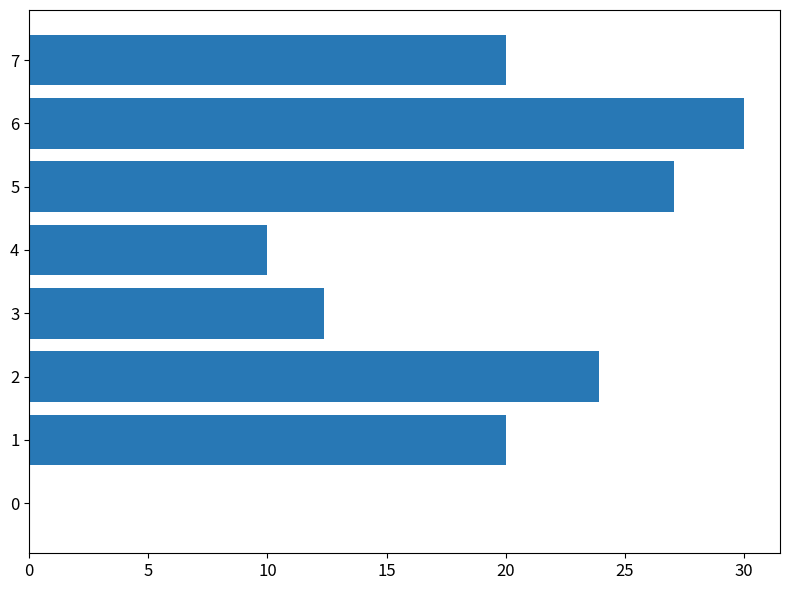

What is the change in value from 2 to 7?

-3.9